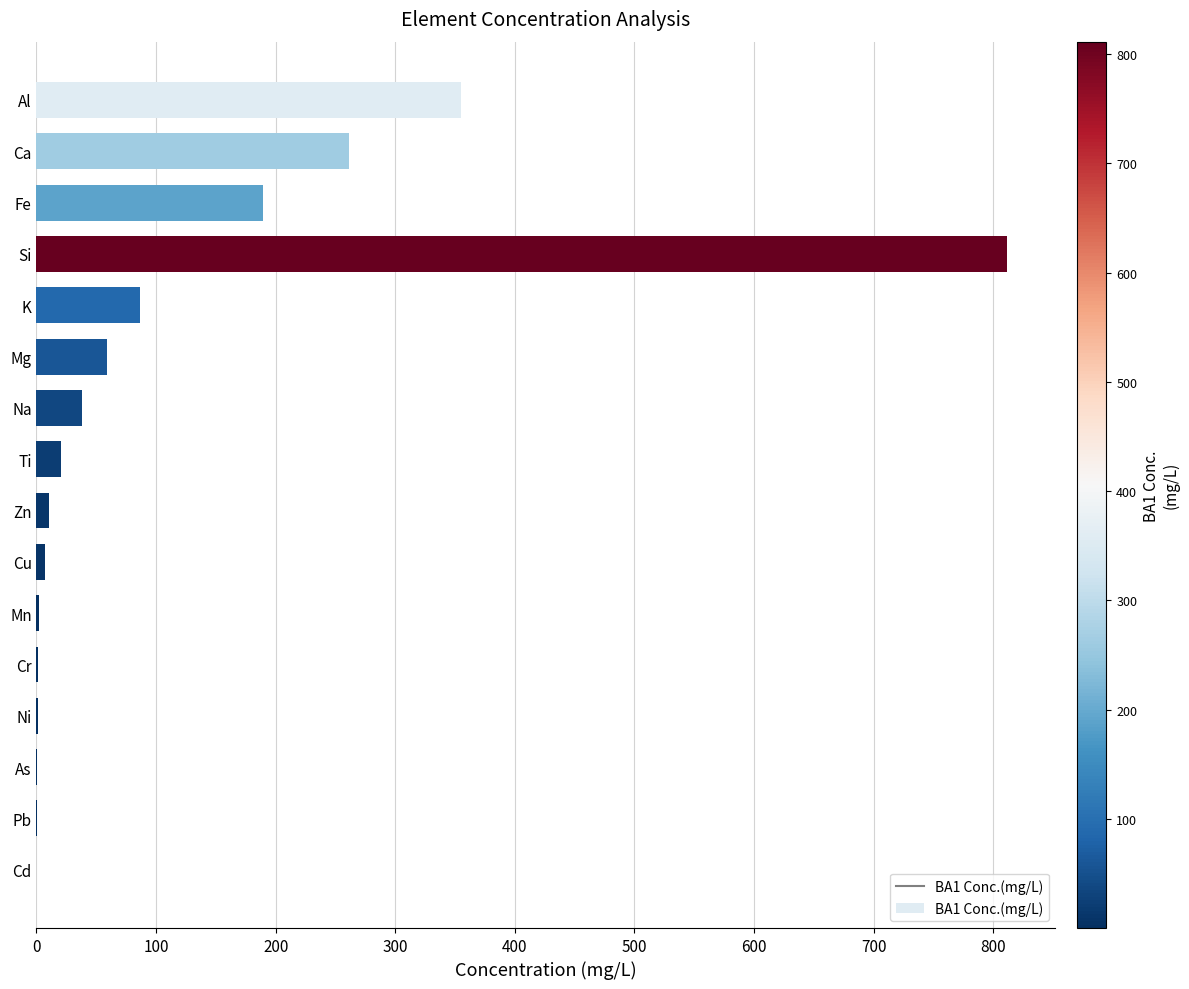

Is it true that the value at Na is 37.9?

True